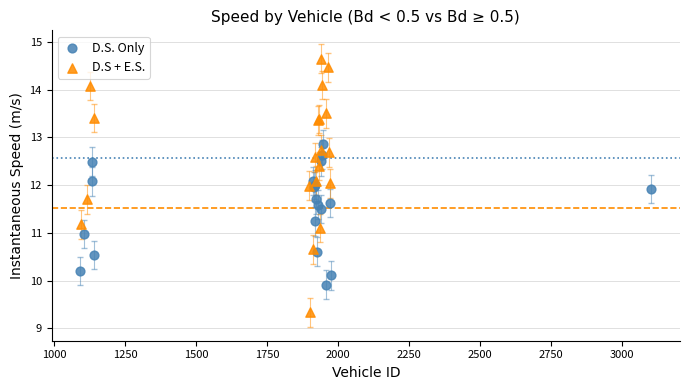

Which series has the widest spread of Y values?

D.S + E.S.